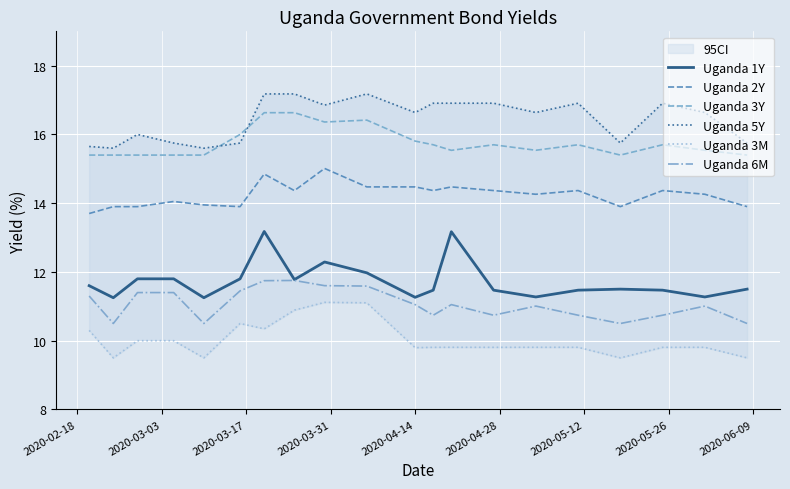

What is the sum of all Uganda 1Y values?

234.6